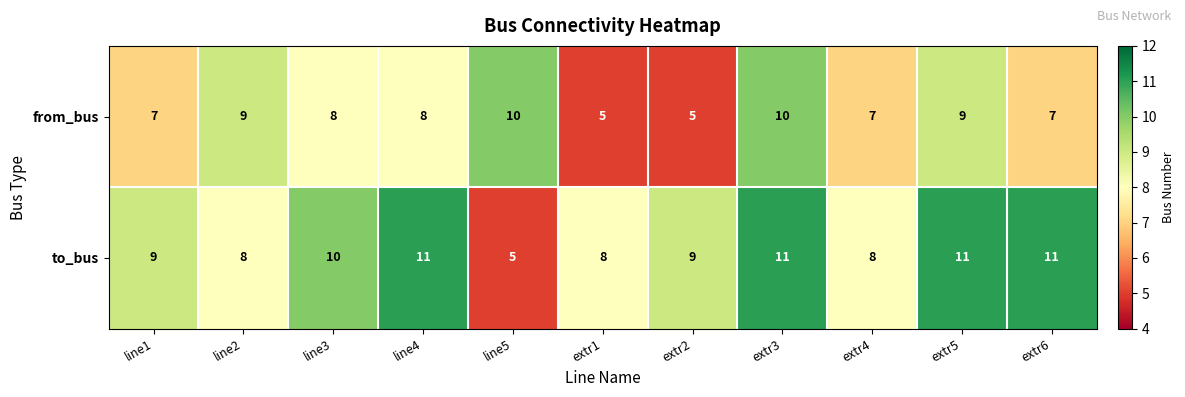

How many data points does each series have?

11